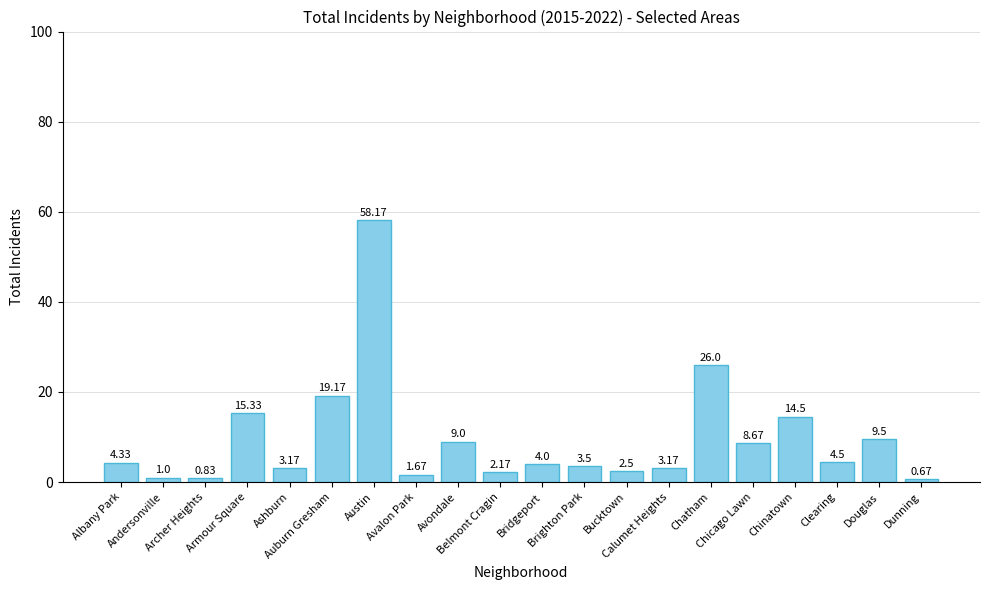

What is the sum of the values at Calumet Heights and Armour Square?

18.5